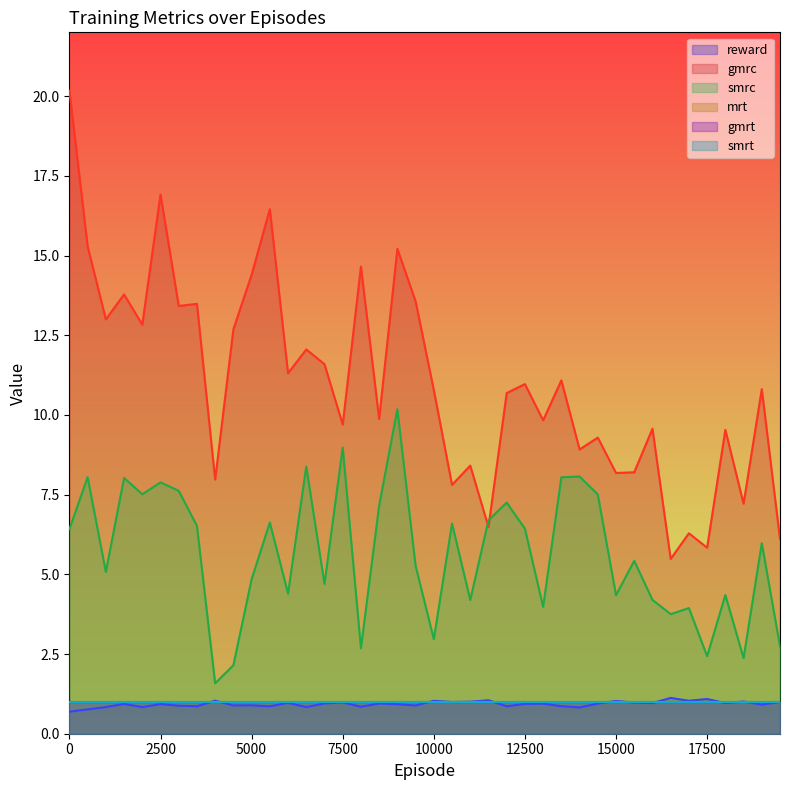

Does the chart display data point markers on the line(s)?

No